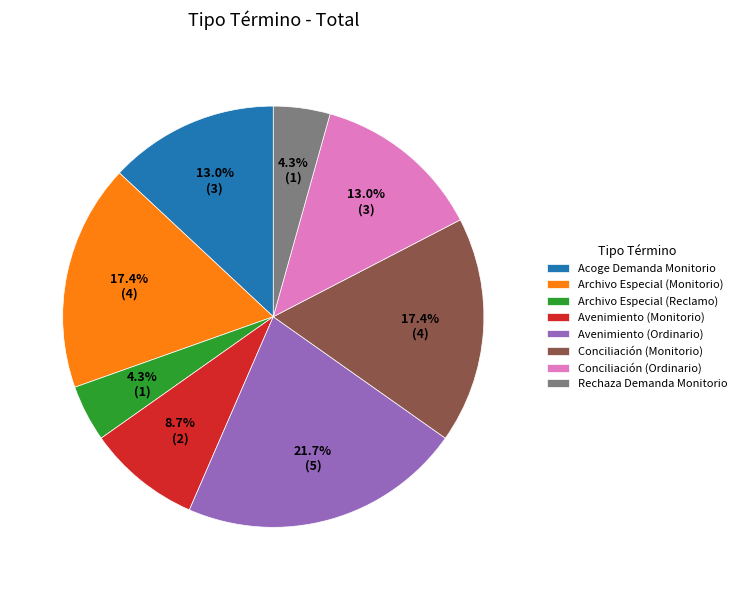

Which category has the biggest portion of the pie?

Avenimiento (Ordinario)